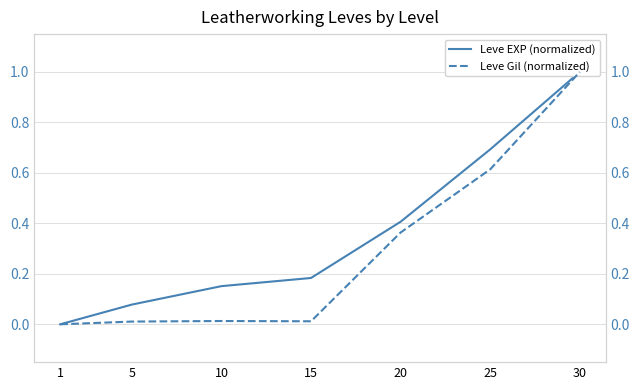

At 20, list the series in order from largest to smallest.

Leve EXP (normalized), Leve Gil (normalized)